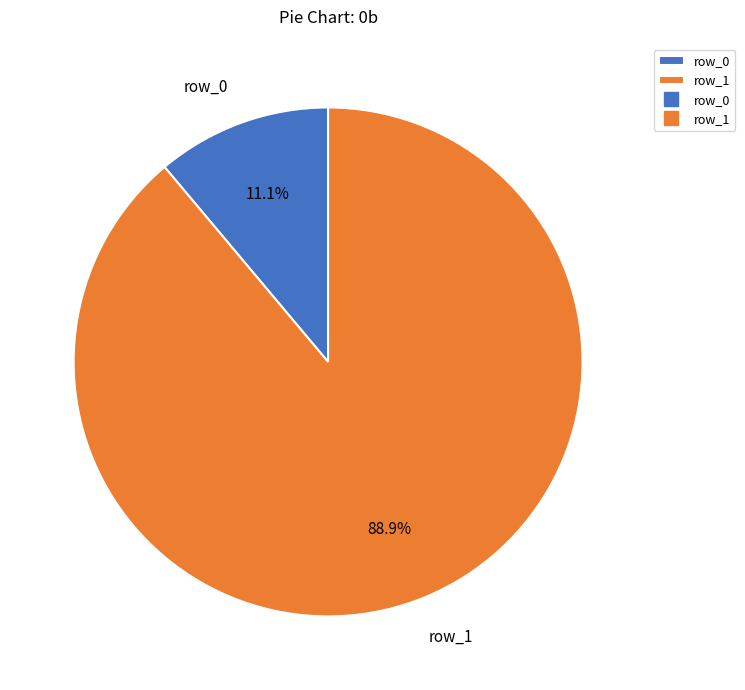

Which has a higher value, row_0 or row_1?

row_1